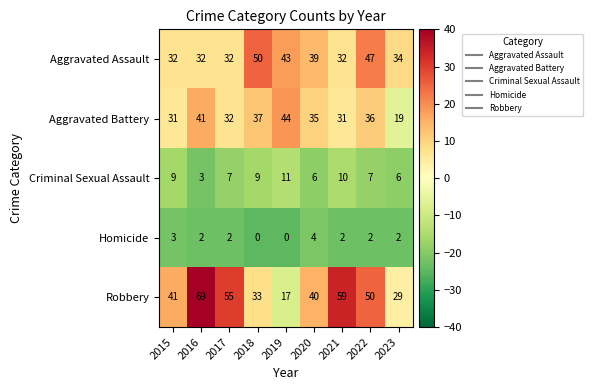

At which category is the sum across all series the highest?

2016